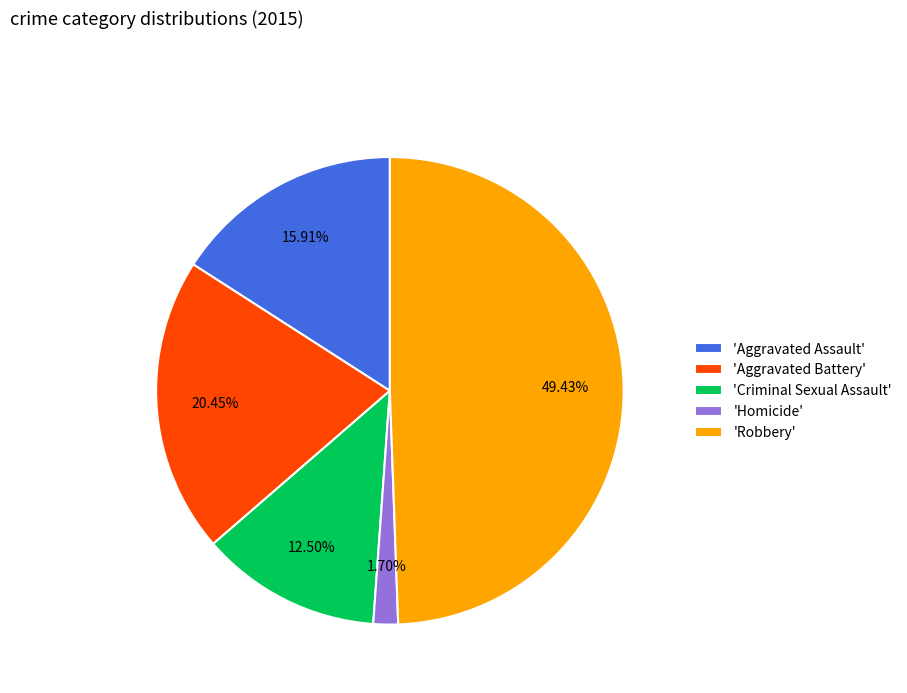

How many segments does this pie chart have?

5